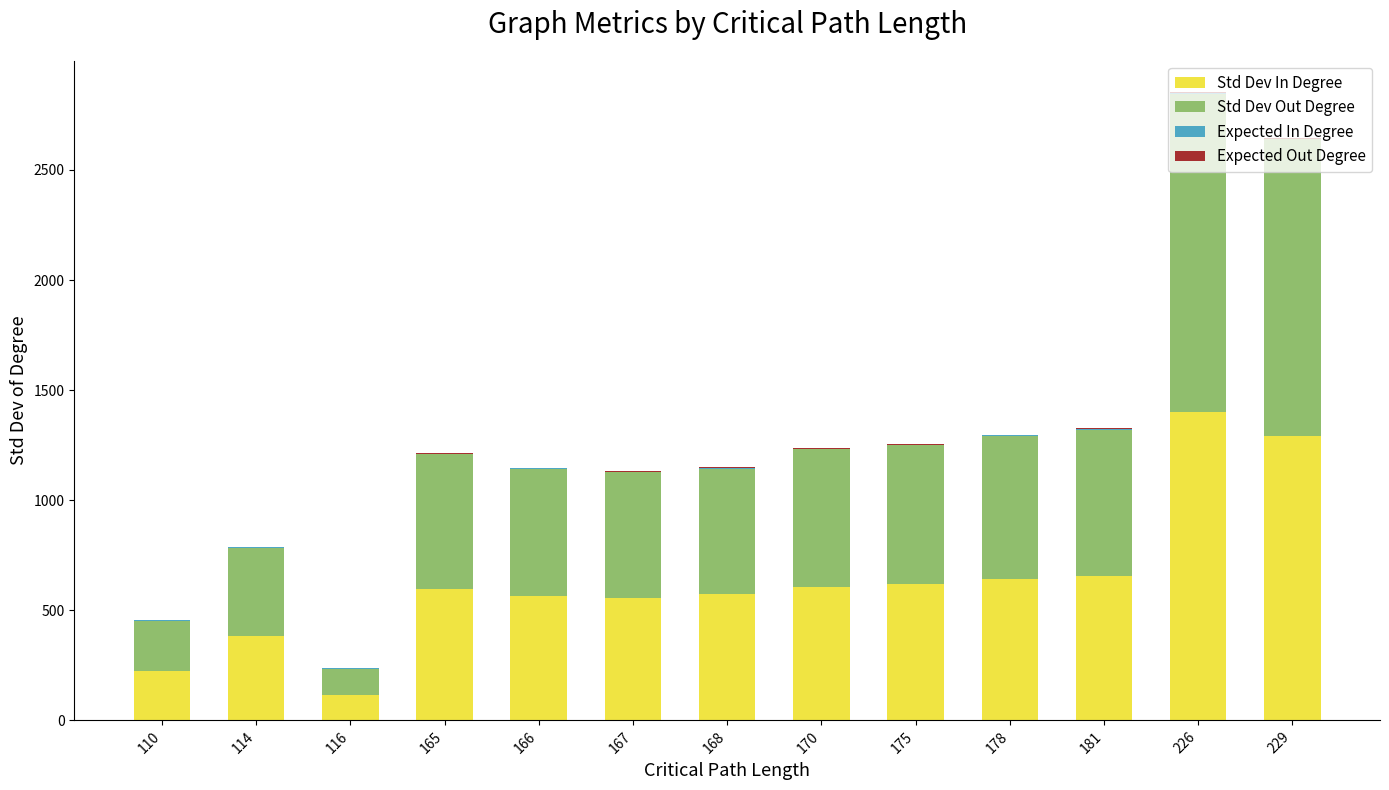

What is the highest value of the Std Dev In Degree series?

1402.0